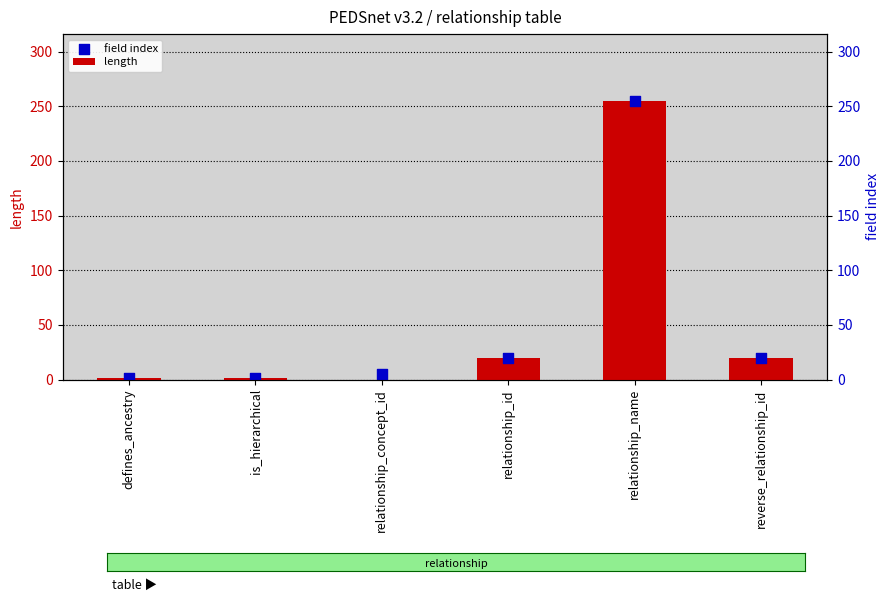

Which series has the largest total across all categories?

field index